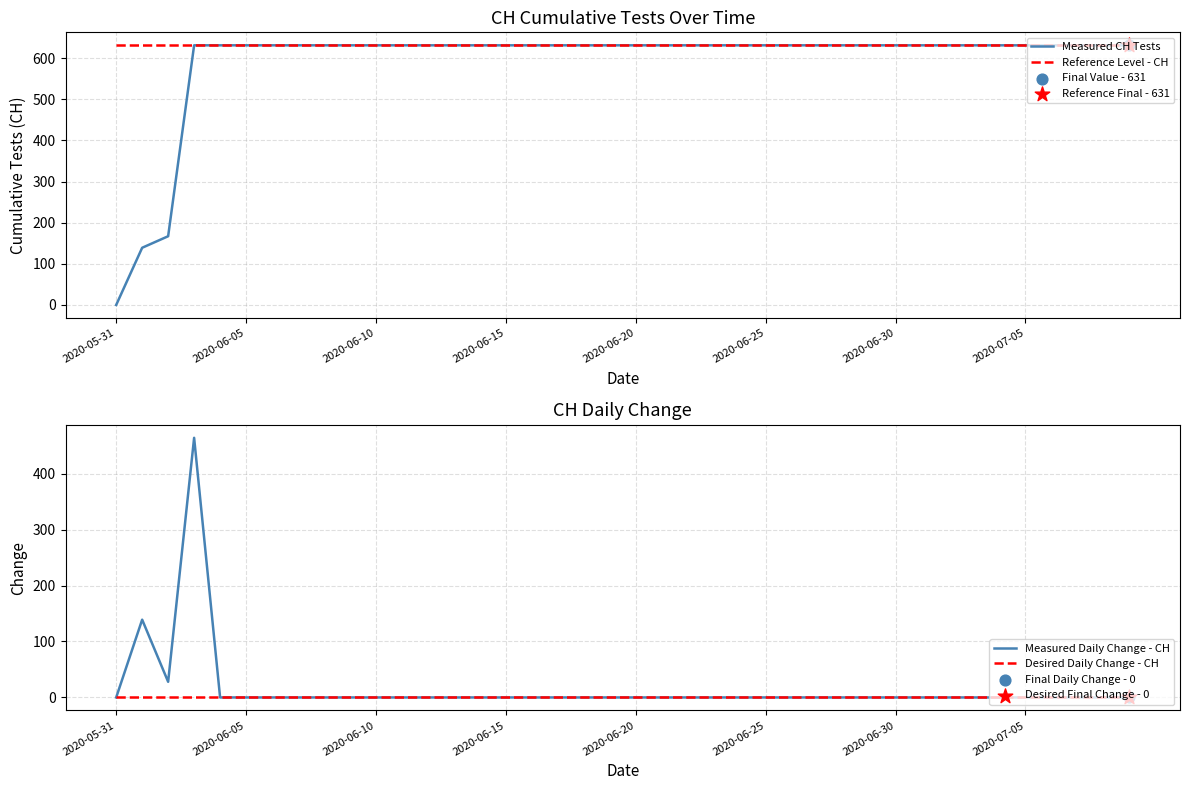

Which series contains the highest Y value?

Measured CH Tests